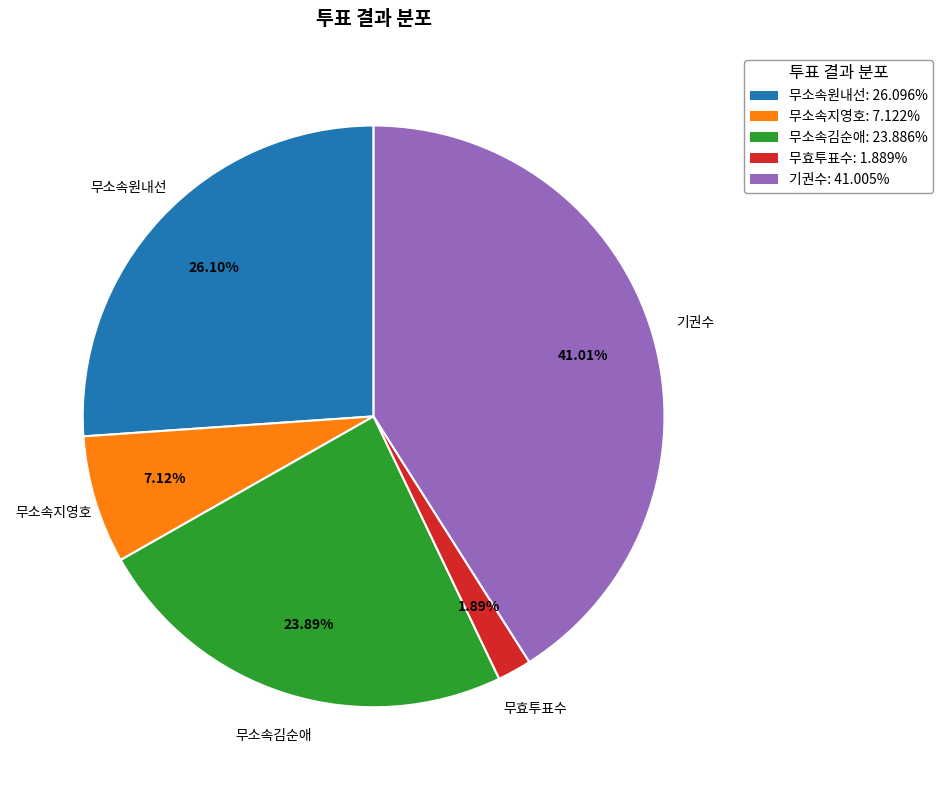

Does 무소속원내선 account for over 50% of the chart?

No